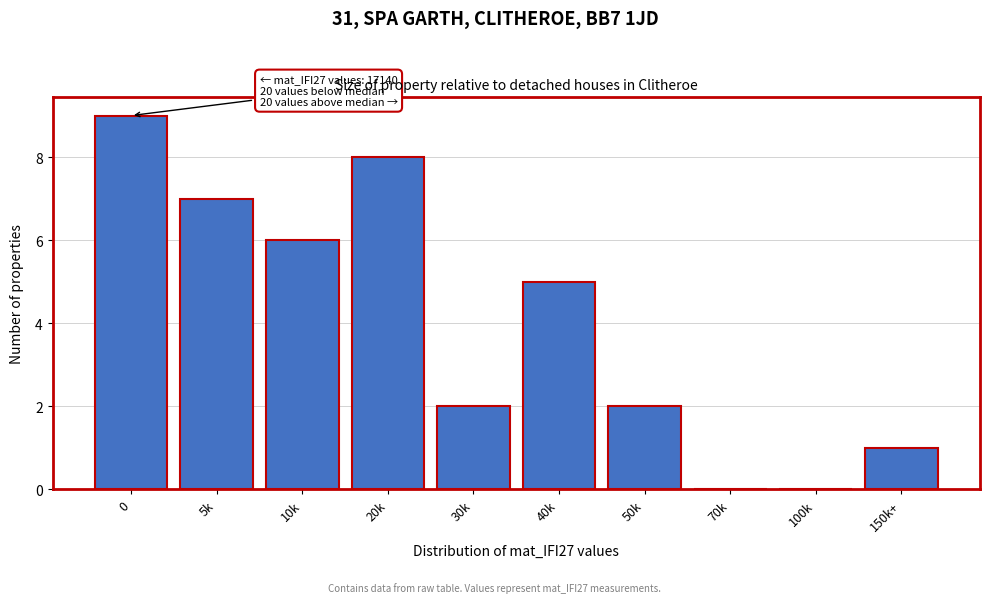

Reading left to right, list all the values displayed in this chart.

0=9	5k=7	10k=6	20k=8	30k=2	40k=5	50k=2	70k=0	100k=0	150k+=1